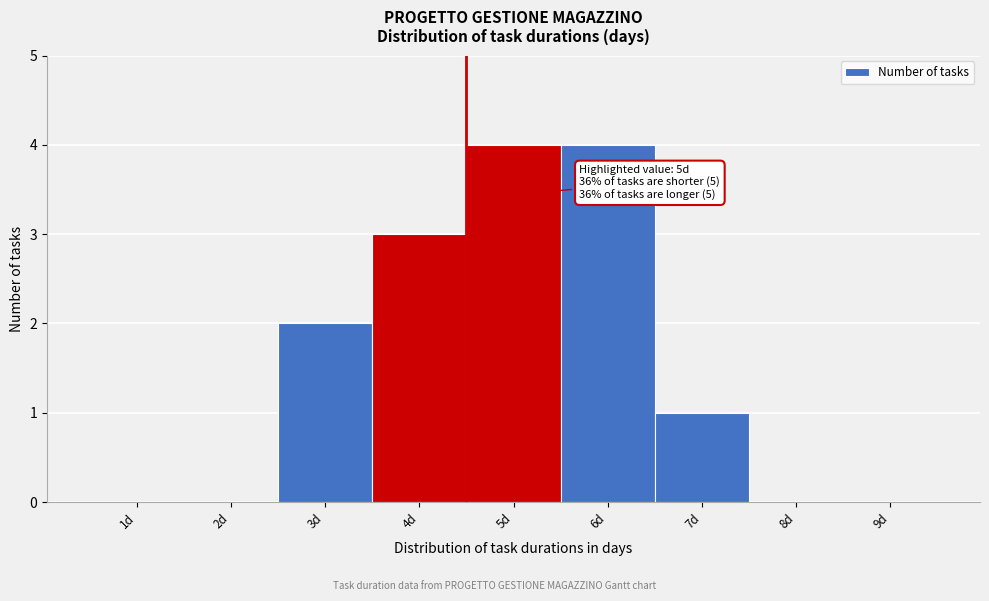

Reading left to right, what are all the values shown in this chart?

1d=0	2d=0	3d=2	4d=3	5d=4	6d=4	7d=1	8d=0	9d=0